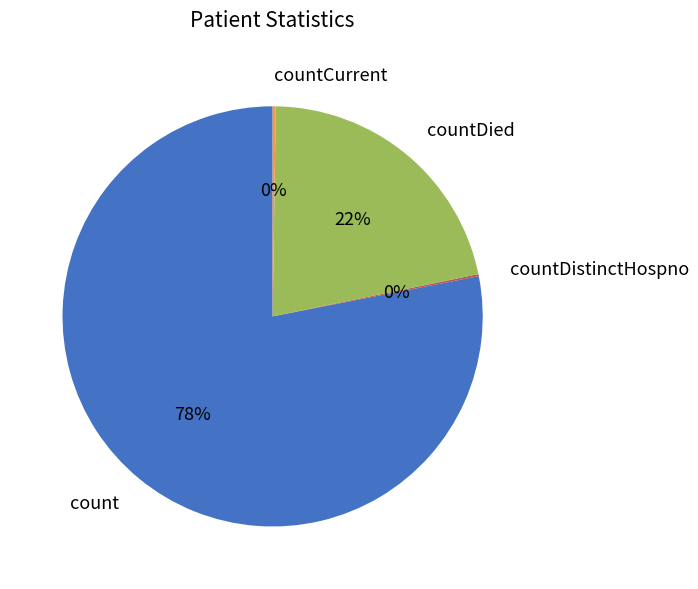

Which category has the biggest portion of the pie?

count